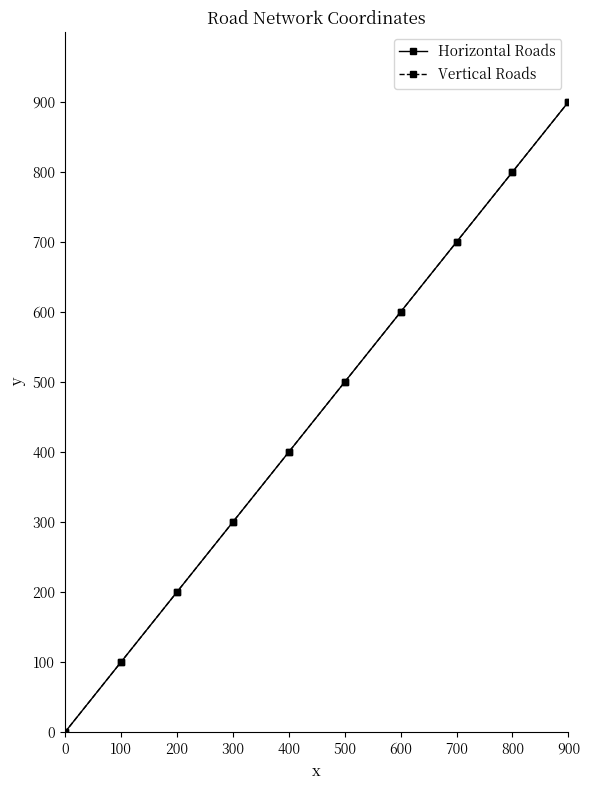

List the series in order of their peak value, highest first.

Horizontal Roads, Vertical Roads